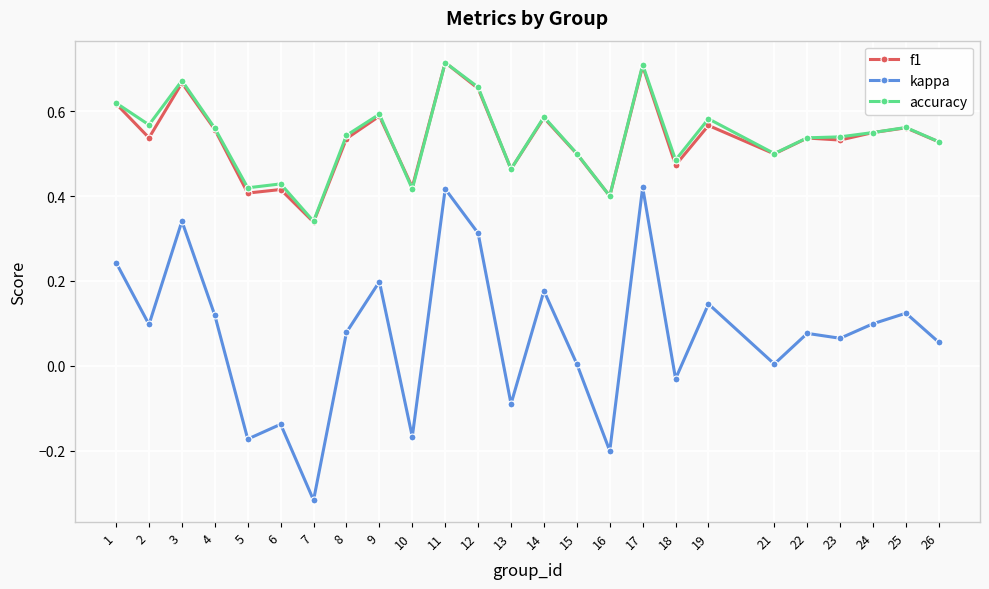

How many lines are shown in the chart?

3